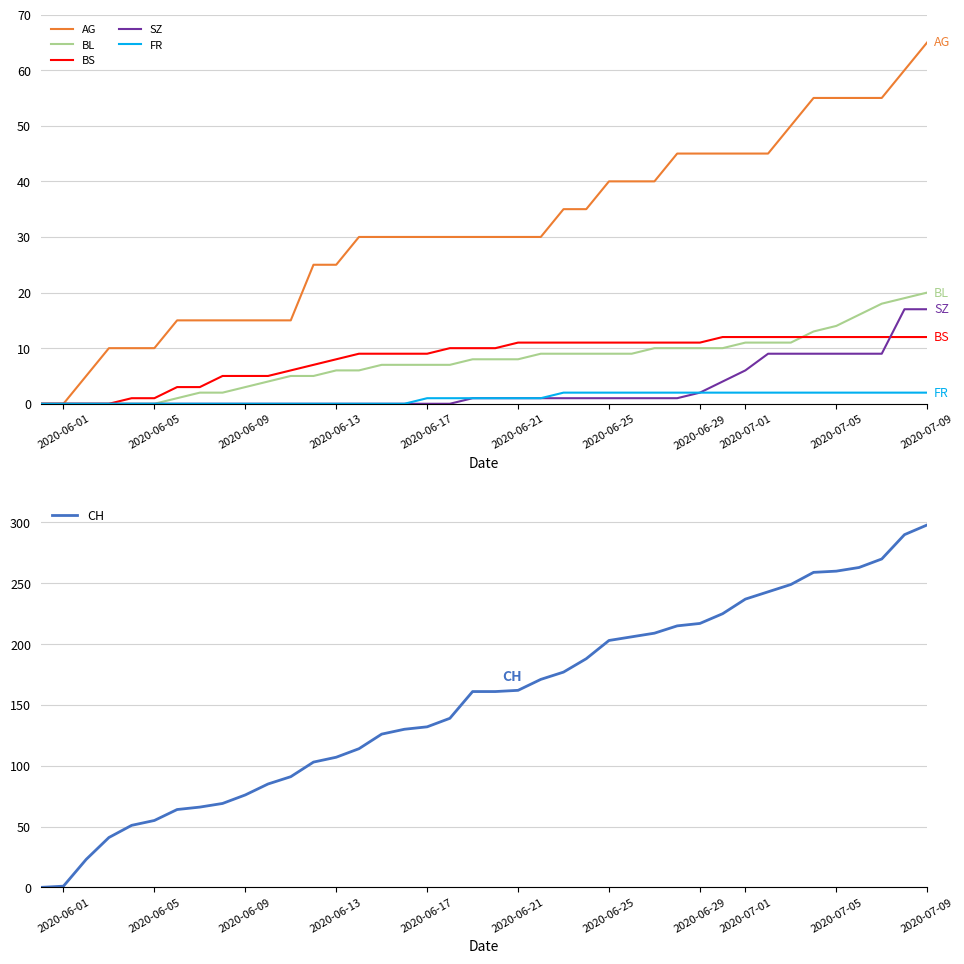

True or false: FR and AG cross at least once.

False